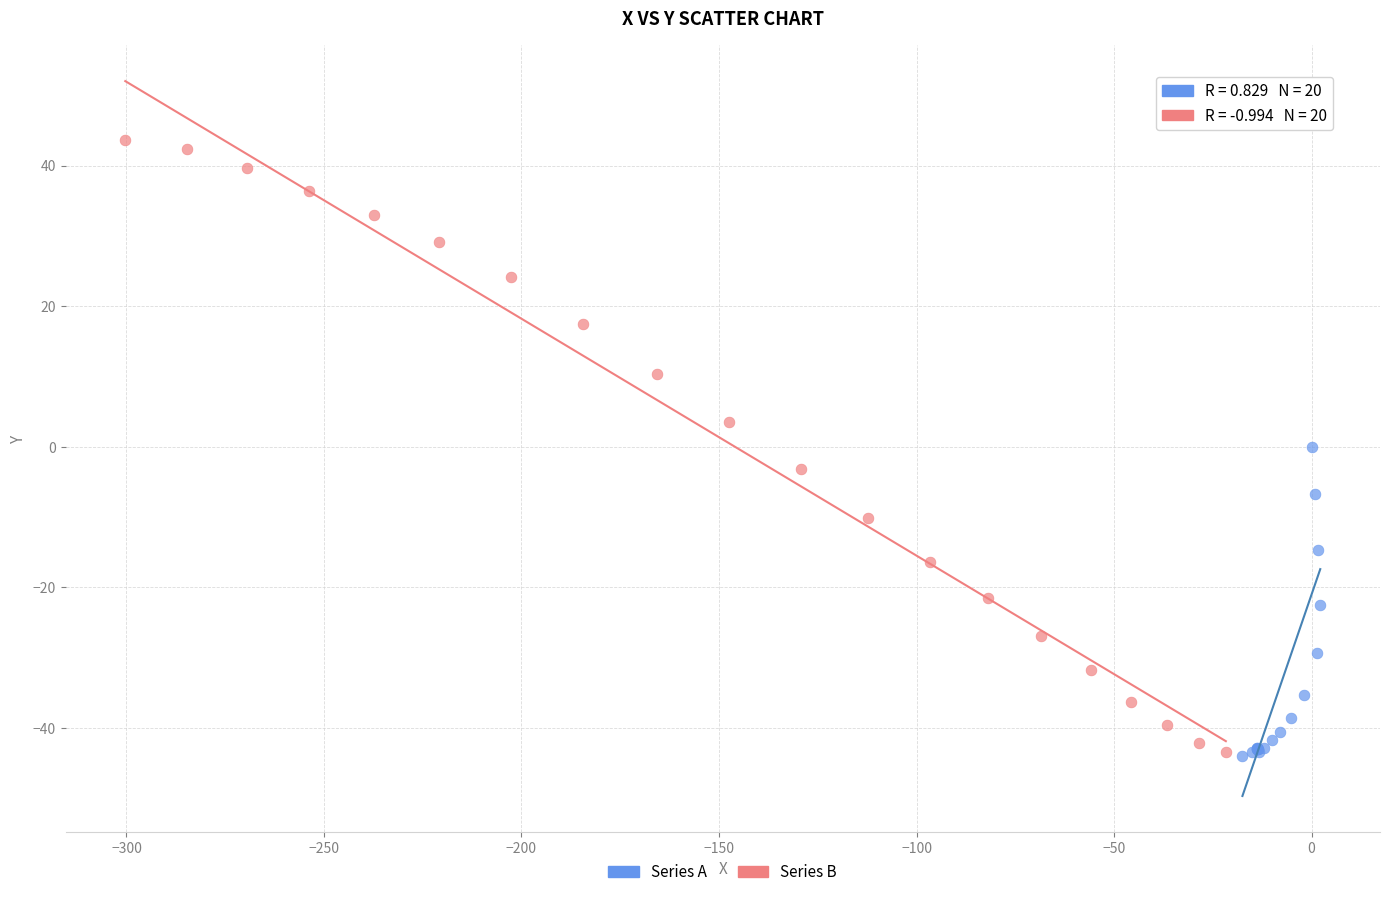

Which series has the largest Y range (max minus min)?

Series B